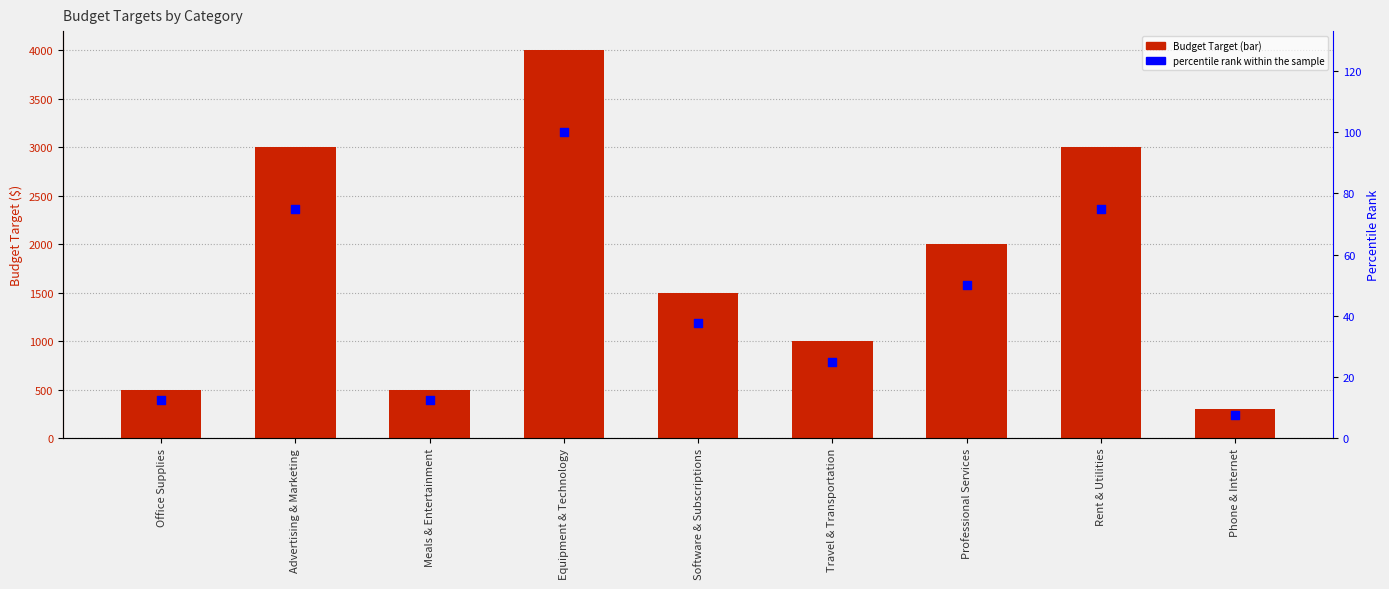

What are all the series names shown in the legend?

Budget Target, percentile rank within the sample